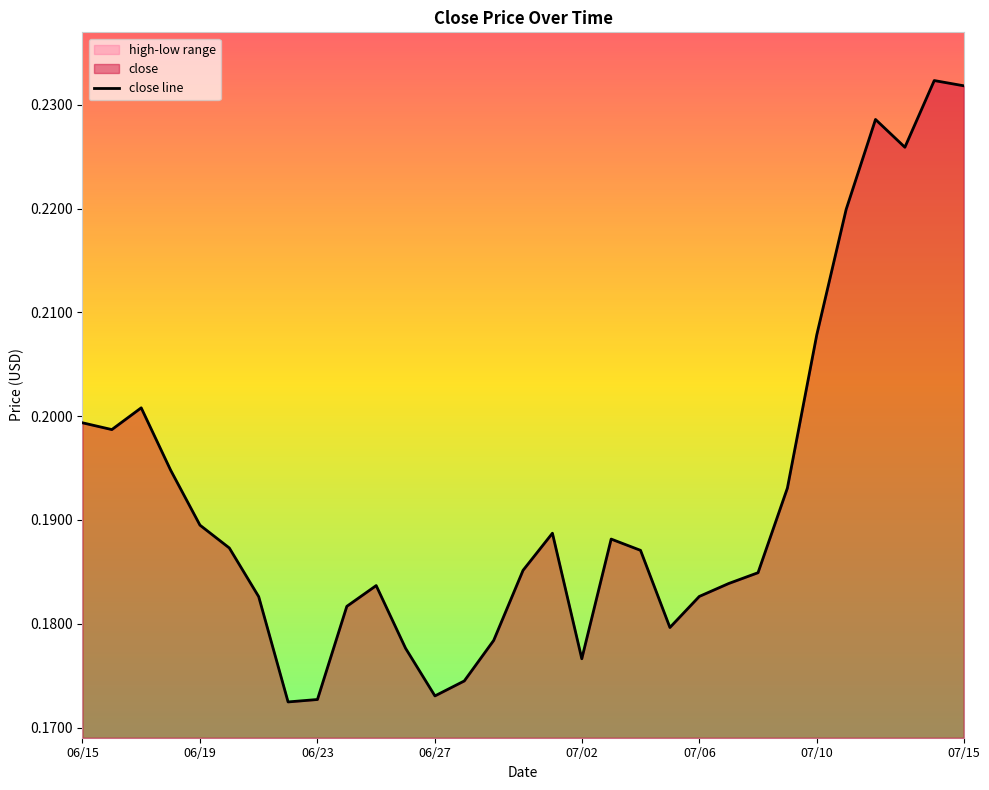

The value at 07/15 is 0.4. True or false?

False